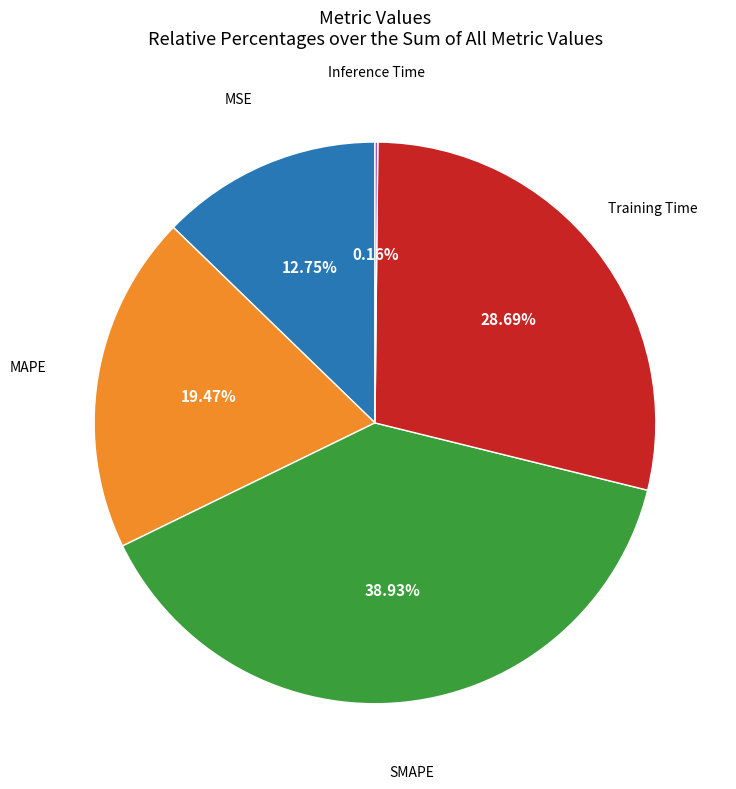

Is there any slice that represents more than half of the pie?

No